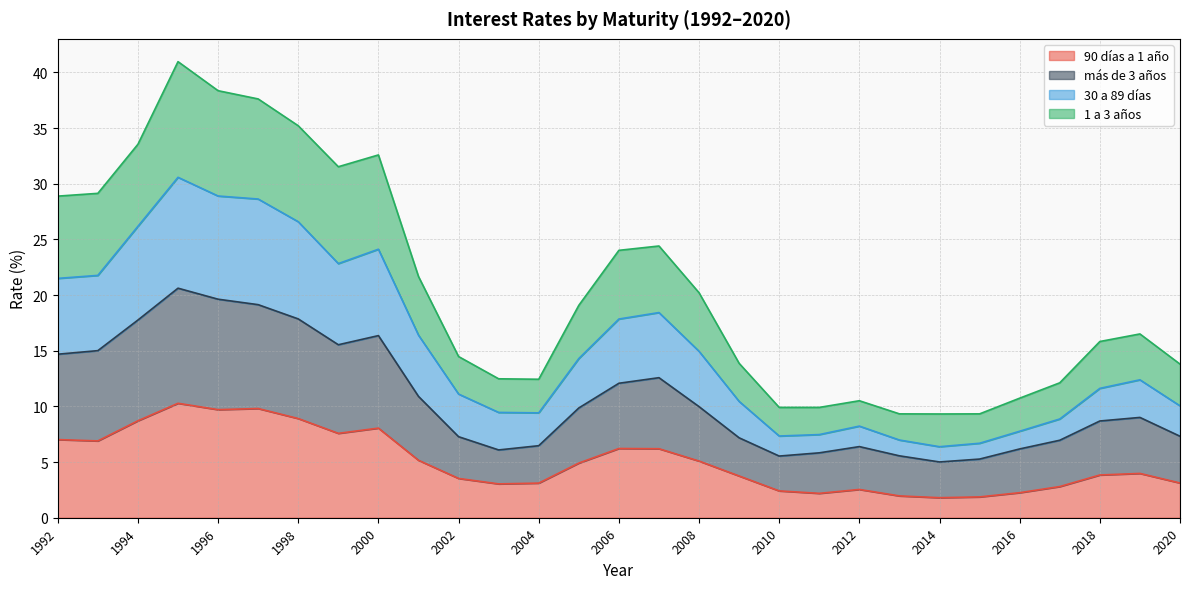

True or false: 30 a 89 días and 1 a 3 años cross at least once.

False